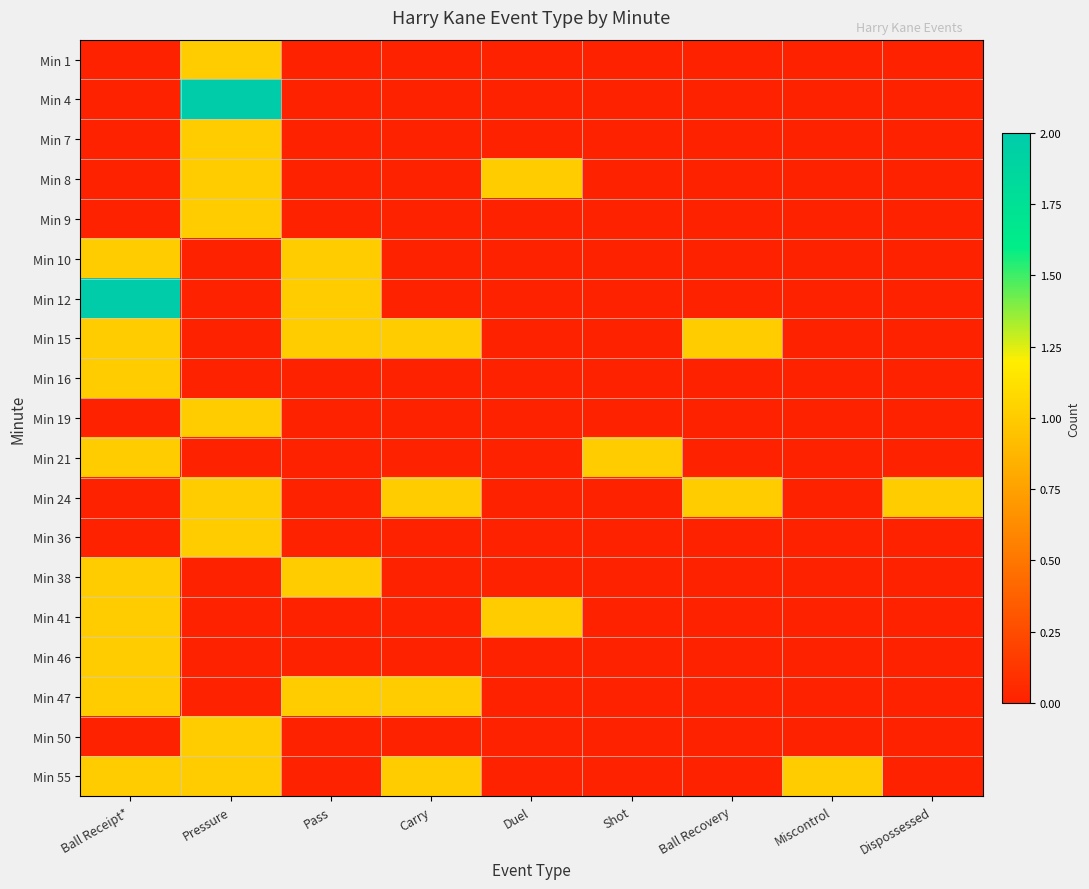

Between Duel and Miscontrol, which is larger?

Duel